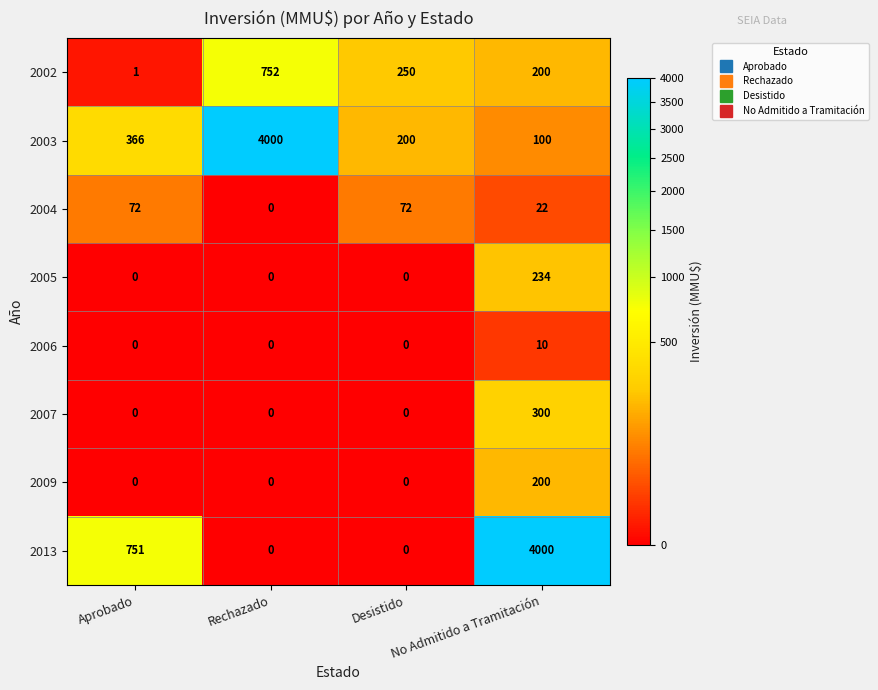

At which label is 2013 closest to 2000?

Aprobado